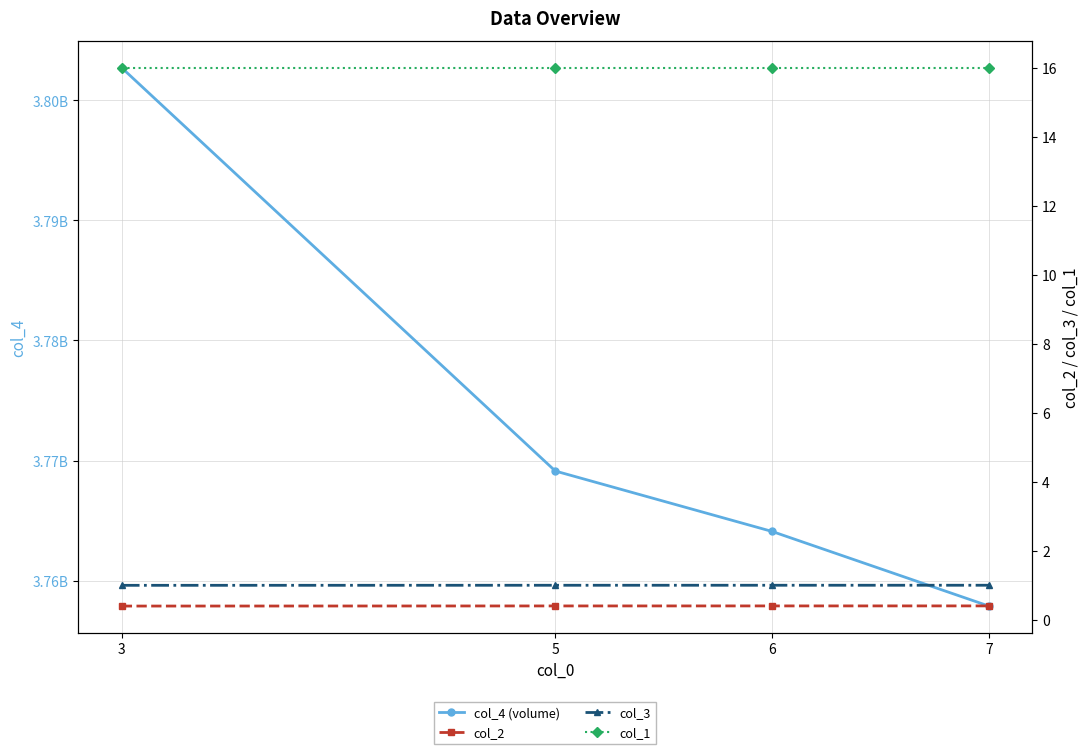

What is the smallest value displayed?

0.4